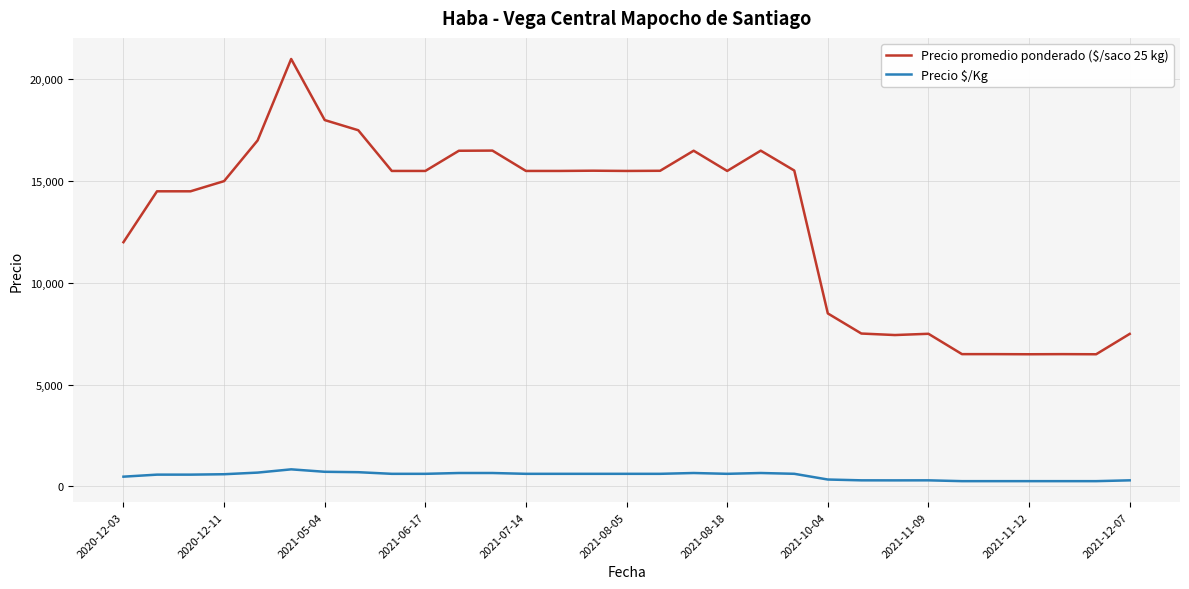

Does the chart have visible grid lines?

Yes